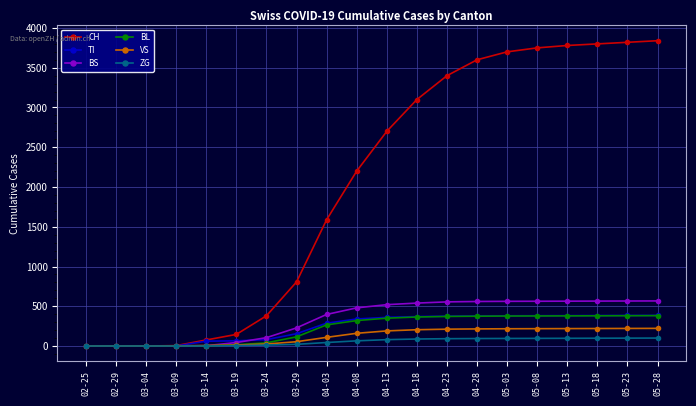

Between 03-29 and 04-23, which series saw the biggest shift?

CH